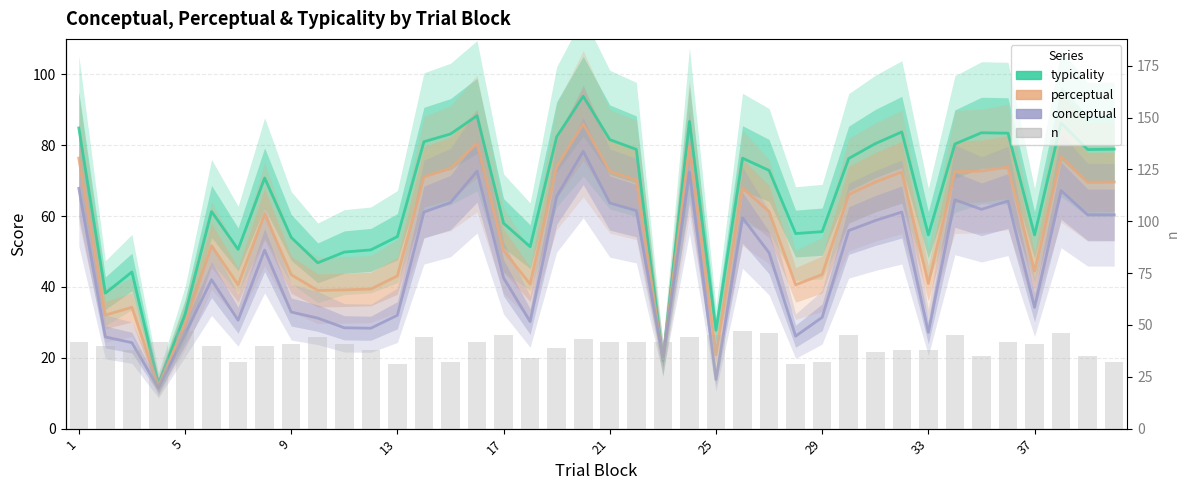

Reading left to right, what are all the values shown in this chart?

typicality: 84.9	38.2	44.2	12.6	32.2	61.3	50.6	70.8	54.0	46.8	49.8	50.5	54.2	81.0	83.2	88.3	58.0	51.4	82.4	93.8	81.6	78.8	19.2	86.7	27.8	76.3	72.9	55.1	55.6	76.2	80.4	83.7	54.7	80.3	83.5	83.4	54.7	86.2	78.8	78.9
perceptual: 76.3	32.0	34.2	12.0	29.4	51.6	40.6	60.6	43.4	39.0	39.1	39.4	43.1	71.0	73.5	80.5	50.3	40.8	74.0	86.0	72.6	70.2	19.6	79.6	20.8	67.9	61.3	40.6	43.5	66.1	69.6	72.4	40.9	72.5	72.7	73.8	44.5	76.7	69.6	69.6
conceptual: 67.8	25.9	24.3	11.4	26.6	42.0	30.6	50.4	32.9	31.2	28.5	28.3	32.0	61.1	63.8	72.6	42.5	30.2	65.5	78.3	63.7	61.5	20.0	72.4	13.9	59.5	49.6	26.1	31.4	55.9	58.7	61.1	27.2	64.6	61.9	64.3	34.2	67.2	60.4	60.3
n: 42.0	40.0	38.0	42.0	47.0	40.0	32.0	40.0	41.0	44.0	41.0	38.0	31.0	44.0	32.0	42.0	45.0	34.0	39.0	43.0	42.0	42.0	42.0	44.0	45.0	47.0	46.0	31.0	32.0	45.0	37.0	38.0	38.0	45.0	35.0	42.0	41.0	46.0	35.0	32.0